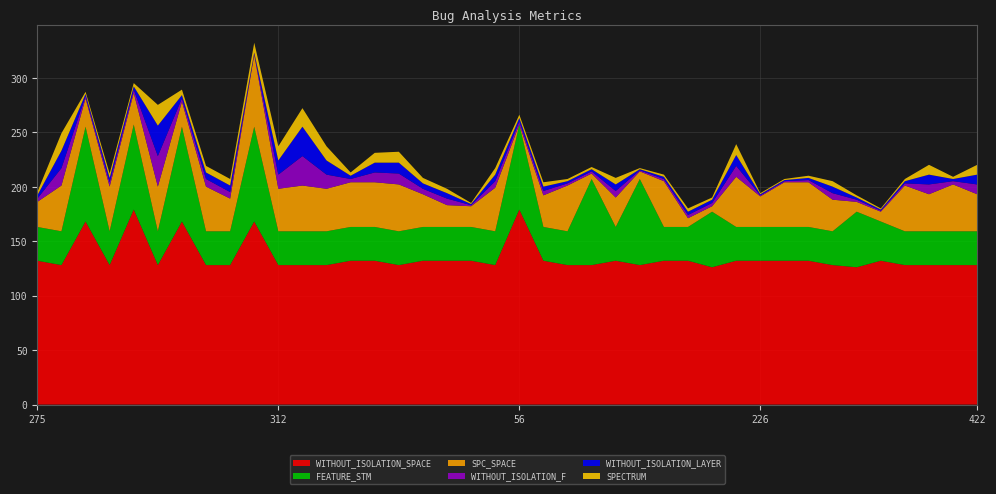

Reading right to left, list all the values displayed in this chart.

SPC_SPACE: 422=34	363=43	425=34	427=42	91=9	5=9	426=29	229=41	106=41	226=28	197=46	2=5	236=8	508=42	75=7	225=27	74=5	309=42	173=29	56=0	362=40	164=19	301=20	116=30	398=43	111=41	240=41	308=39	315=42	312=39	25=66	473=30	367=41	19=23	495=41	54=29	313=41	1=26	342=42	275=23
WITHOUT_ISOLATION_F: 422=9	363=3	425=9	427=2	91=1	5=2	426=6	229=2	106=1	226=1	197=10	2=3	236=3	508=2	75=1	225=6	74=2	309=2	173=4	56=3	362=6	164=1	301=6	116=5	398=10	111=9	240=3	308=13	315=27	312=13	25=1	473=6	367=7	19=3	495=28	54=3	313=4	1=2	342=16	275=3
WITHOUT_ISOLATION_LAYER: 422=9	363=2	425=9	427=2	91=1	5=2	426=6	229=2	106=1	226=1	197=10	2=3	236=3	508=2	75=1	225=6	74=2	309=2	173=4	56=3	362=6	164=1	301=5	116=5	398=10	111=9	240=3	308=13	315=27	312=13	25=1	473=6	367=6	19=3	495=28	54=3	313=4	1=2	342=16	275=3
SPECTRUM: 422=9	363=2	425=9	427=2	91=1	5=2	426=5	229=2	106=1	226=1	197=10	2=2	236=3	508=2	75=1	225=6	74=2	309=2	173=4	56=3	362=6	164=1	301=4	116=5	398=10	111=9	240=3	308=13	315=17	312=13	25=9	473=6	367=6	19=5	495=19	54=3	313=4	1=2	342=16	275=3
FEATURE_STM: 422=31	363=31	425=31	427=31	91=36	5=51	426=31	229=31	106=31	226=31	197=31	2=51	236=31	508=31	75=79	225=31	74=79	309=31	173=31	56=78	362=31	164=31	301=31	116=31	398=31	111=31	240=31	308=31	315=31	312=31	25=87	473=31	367=31	19=87	495=31	54=78	313=31	1=87	342=31	275=31
WITHOUT_ISOLATION_SPACE: 422=128	363=128	425=128	427=128	91=132	5=126	426=128	229=132	106=132	226=132	197=132	2=126	236=132	508=132	75=128	225=132	74=128	309=128	173=132	56=179	362=128	164=132	301=132	116=132	398=128	111=132	240=132	308=128	315=128	312=128	25=168	473=128	367=128	19=168	495=128	54=179	313=128	1=168	342=128	275=132